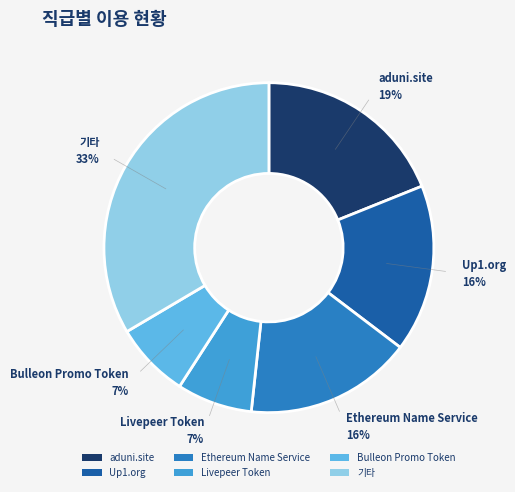

Is the sum of Bulleon Promo Token and aduni.site greater than half?

No